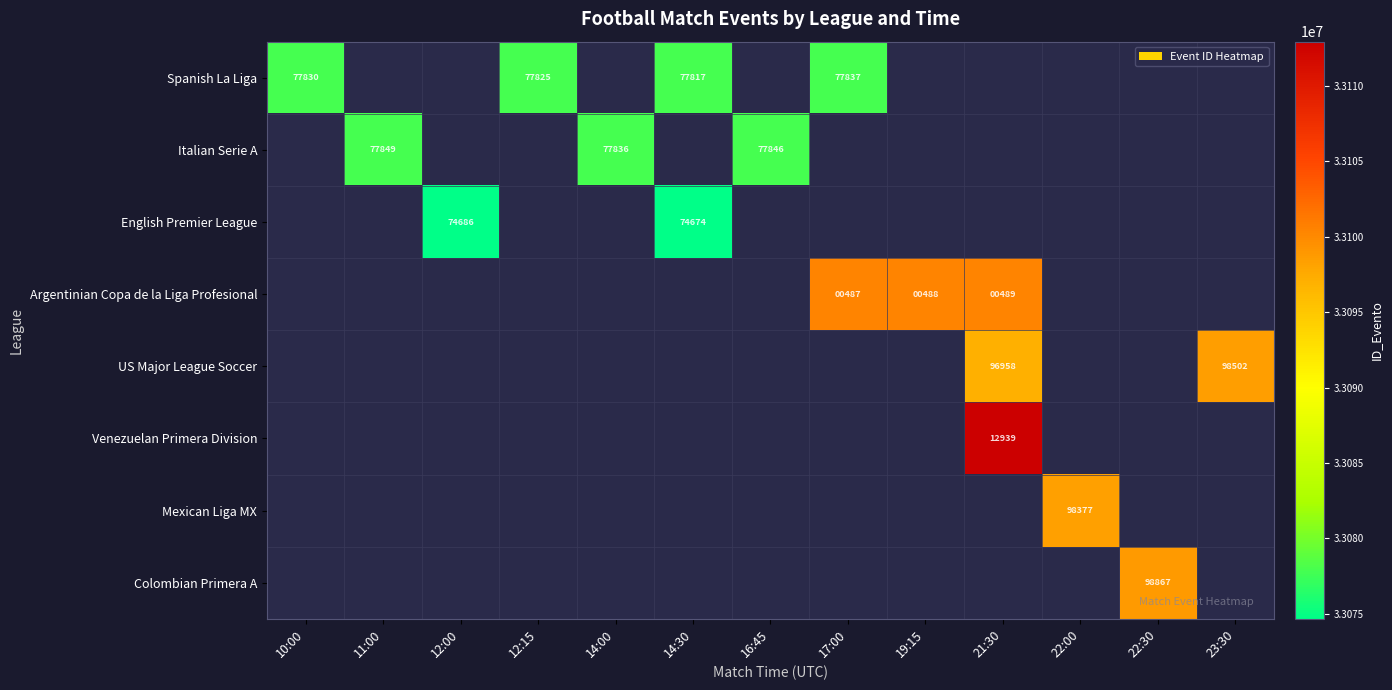

What is the spread (max minus min) of values at 14:30?

3143.0